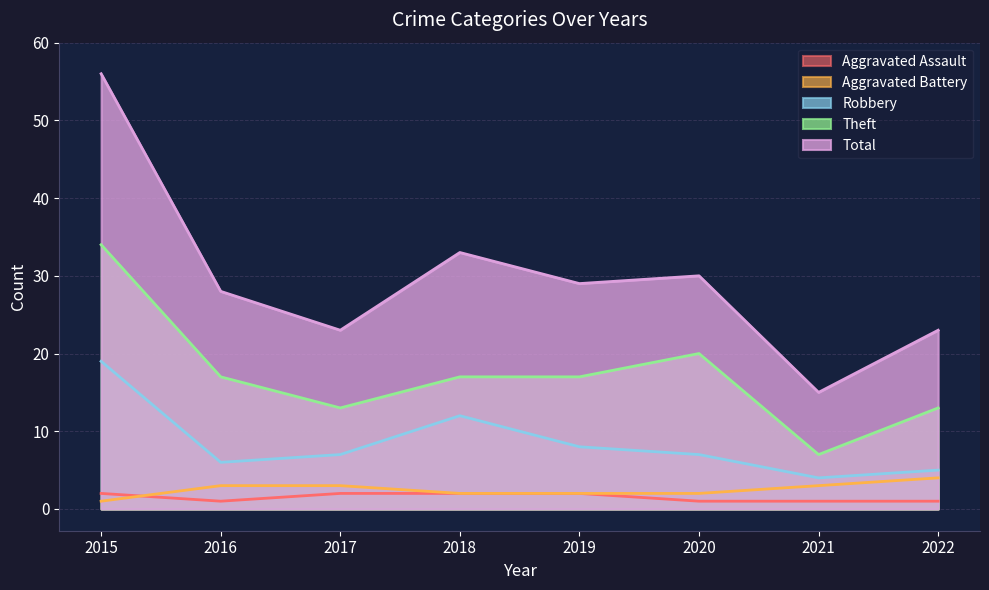

Between 2016 and 2022, which is larger?

2016